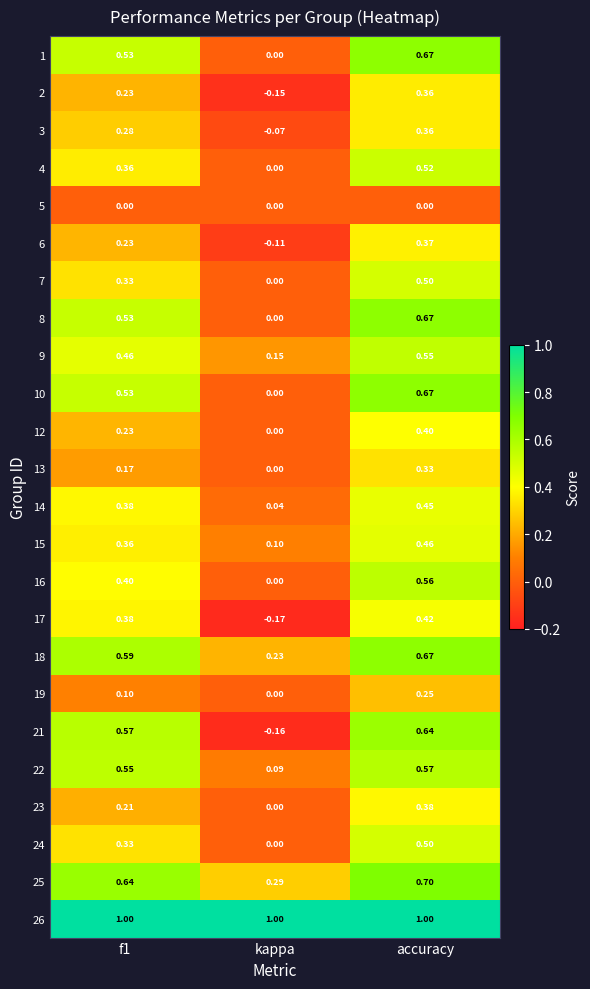

Which label corresponds to the smallest value in the chart?

kappa